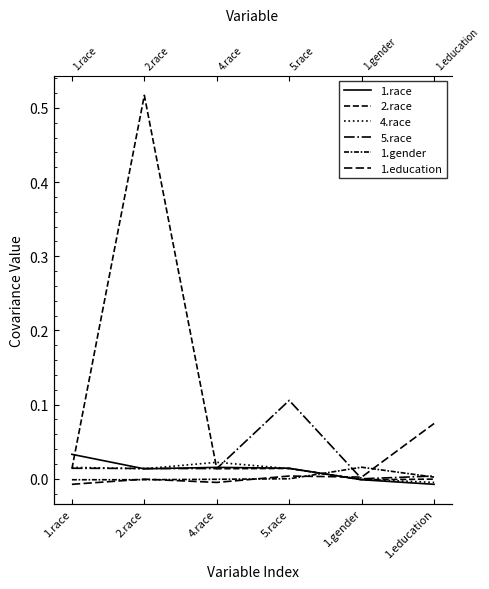

Between 2.race and 1.education, which series saw the biggest shift?

2.race